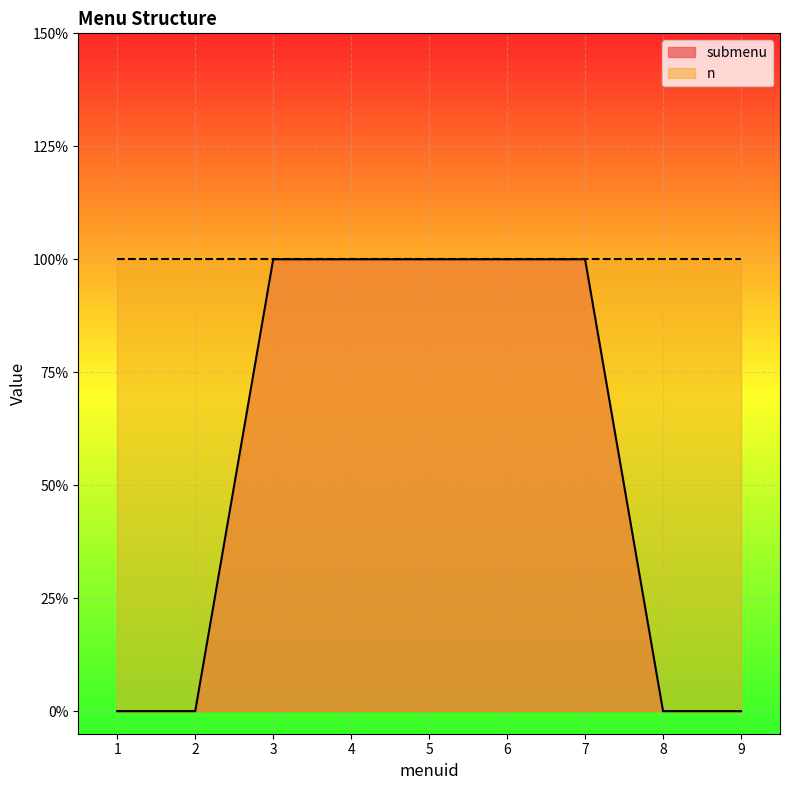

True or false: the data has more than 1 interior local peaks.

False